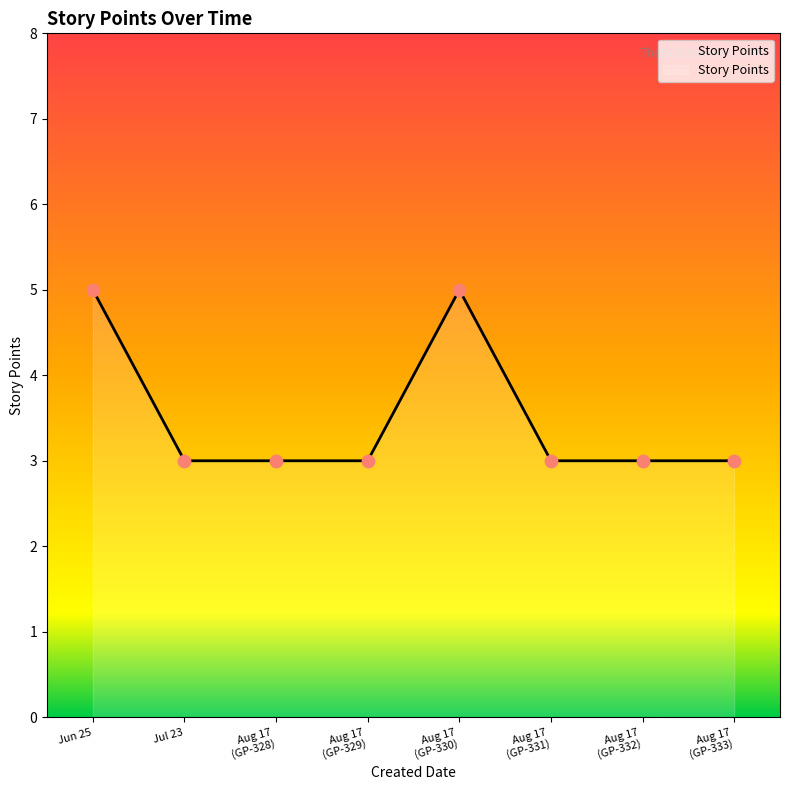

The chart shows a value of 5 at Jun 25. True or false?

True